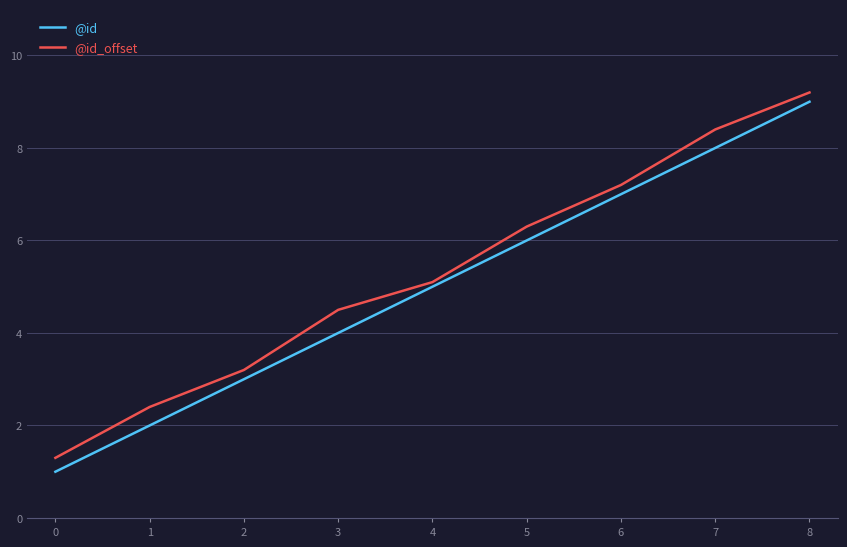

Is the value of @id_offset at 2 greater than the value of @id at 8?

No